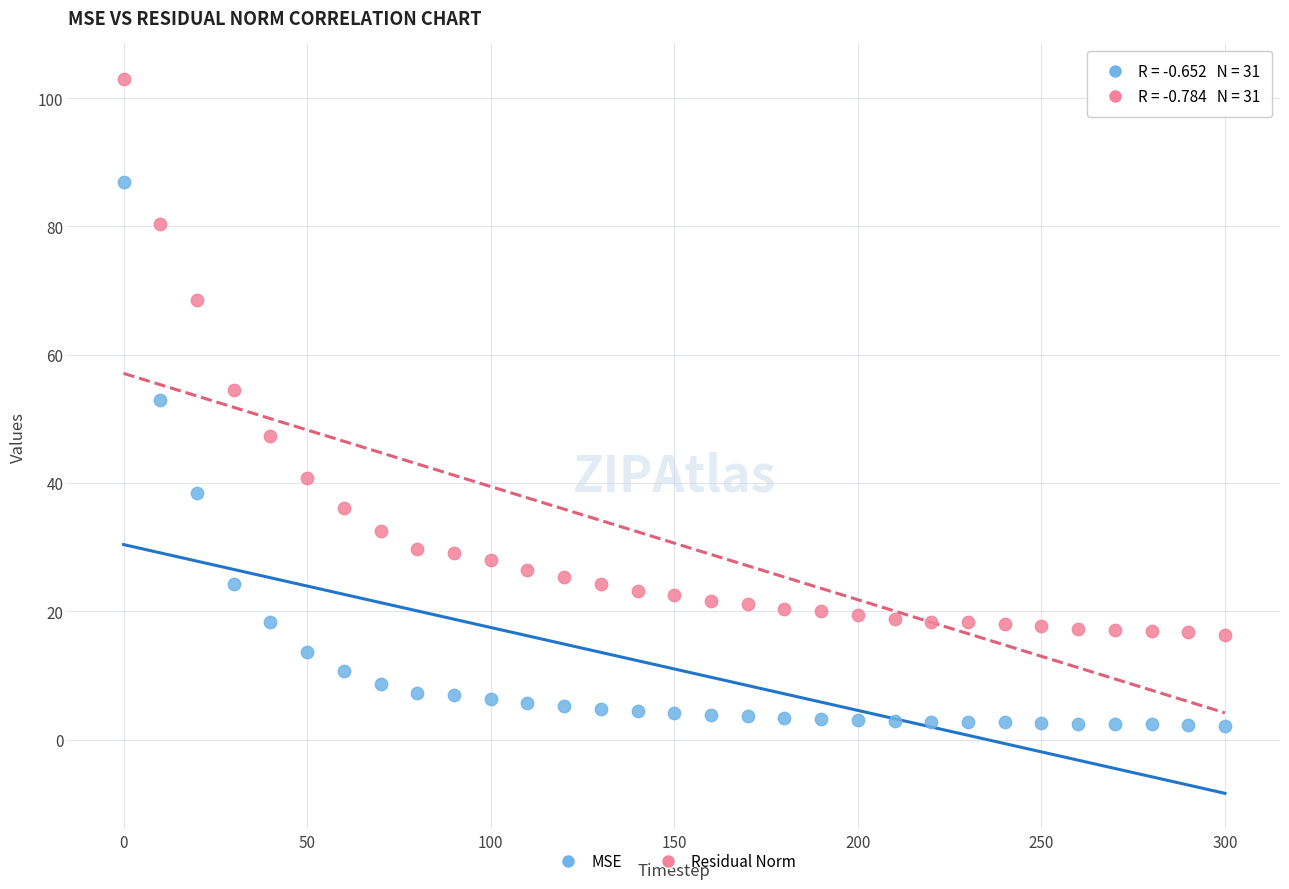

What are all the series names shown in the legend?

MSE, Residual Norm